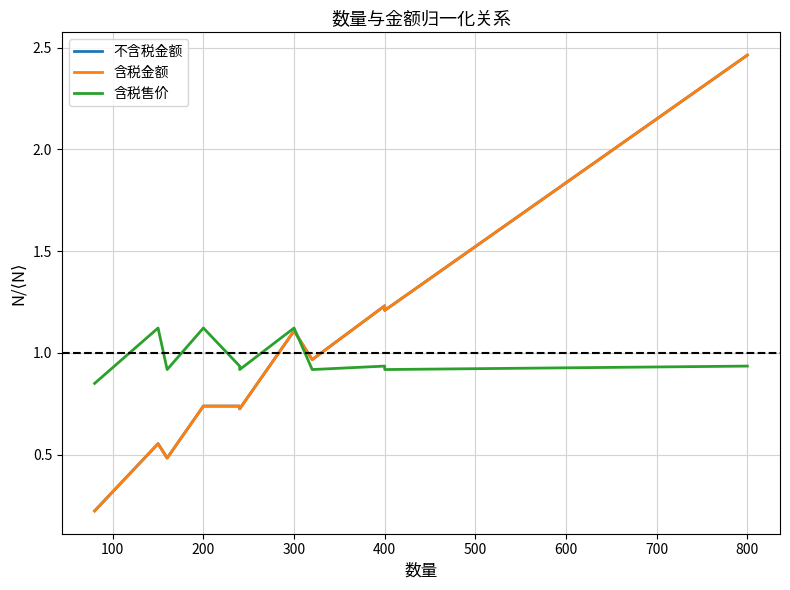

List the series in order of their peak value, highest first.

含税金额, 不含税金额, 含税售价